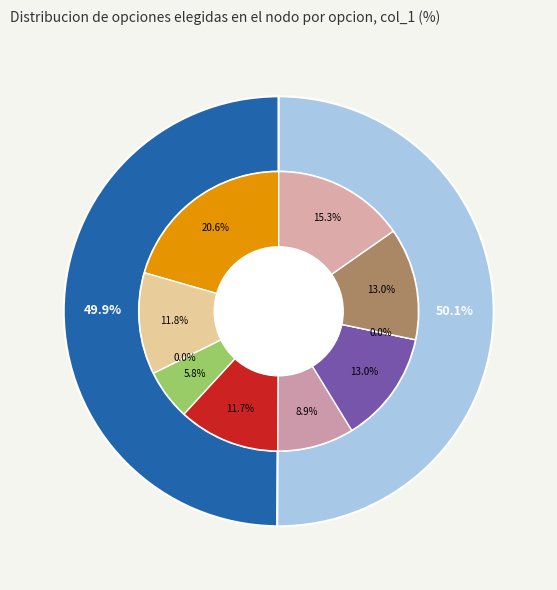

Is there any slice that represents more than half of the pie?

Yes